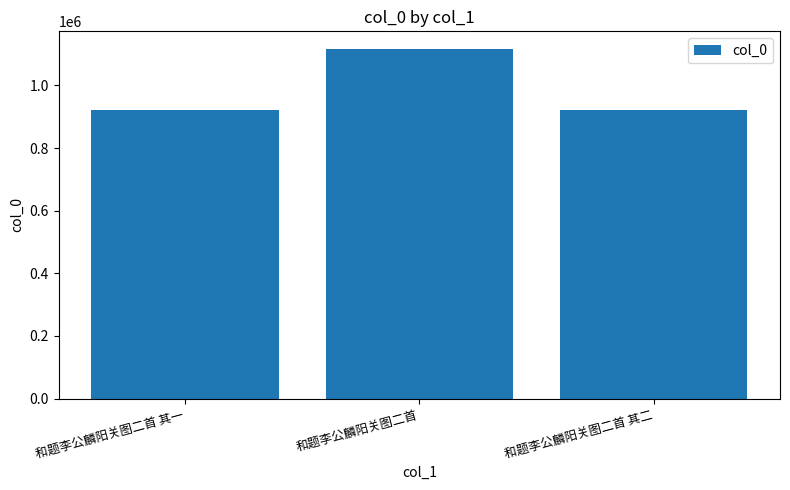

True or false: the data shows 922851 at 和题李公麟阳关图二首 其二.

True